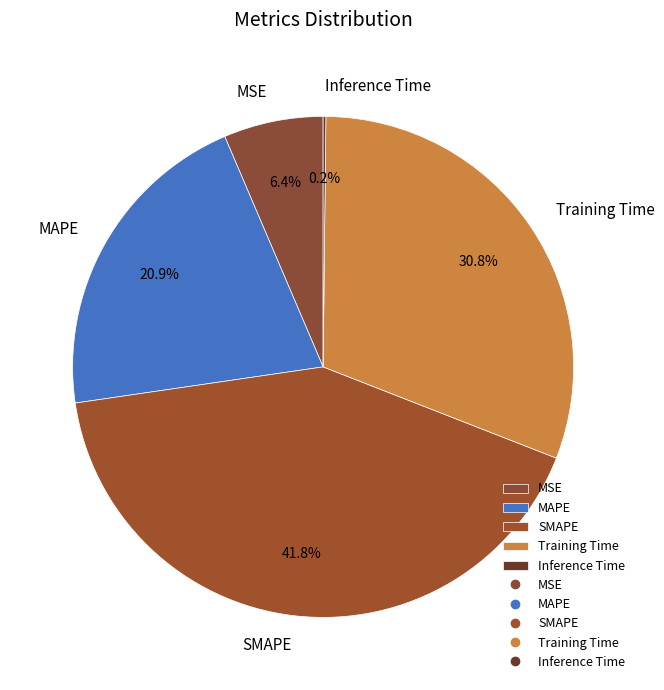

Is there any slice that represents more than half of the pie?

No